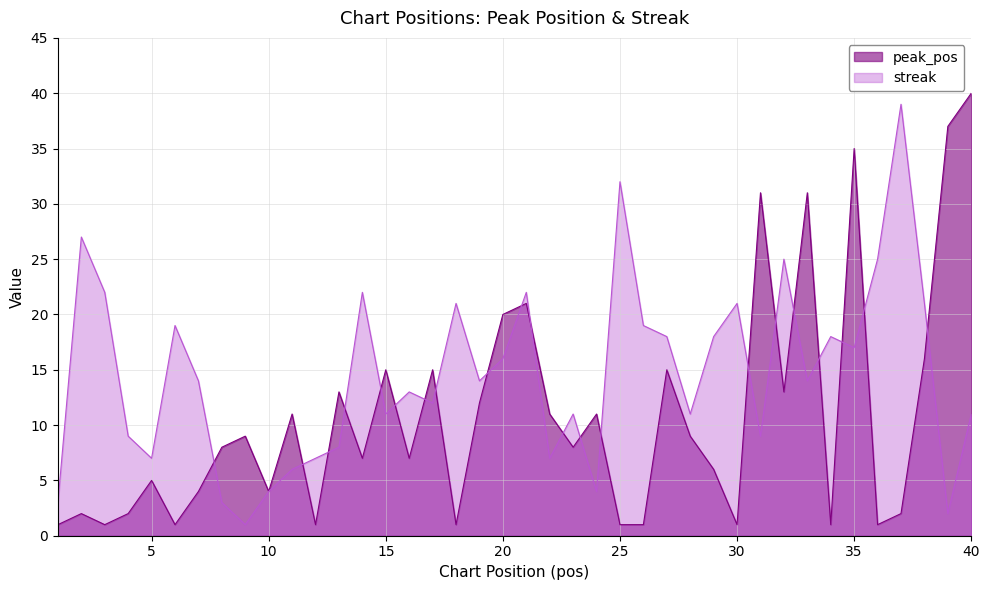

Reading right to left, transcribe all the data shown in this chart.

peak_pos: 40=40	39=37	38=16	37=2	36=1	35=35	34=1	33=31	32=13	31=31	30=1	29=6	28=9	27=15	26=1	25=1	24=11	23=8	22=11	21=21	20=20	19=12	18=1	17=15	16=7	15=15	14=7	13=13	12=1	11=11	10=4	9=9	8=8	7=4	6=1	5=5	4=2	3=1	2=2	1=1
streak: 40=11	39=2	38=21	37=39	36=25	35=17	34=18	33=14	32=25	31=9	30=21	29=18	28=11	27=18	26=19	25=32	24=4	23=11	22=7	21=22	20=16	19=14	18=21	17=12	16=13	15=11	14=22	13=8	12=7	11=6	10=4	9=1	8=3	7=14	6=19	5=7	4=9	3=22	2=27	1=3